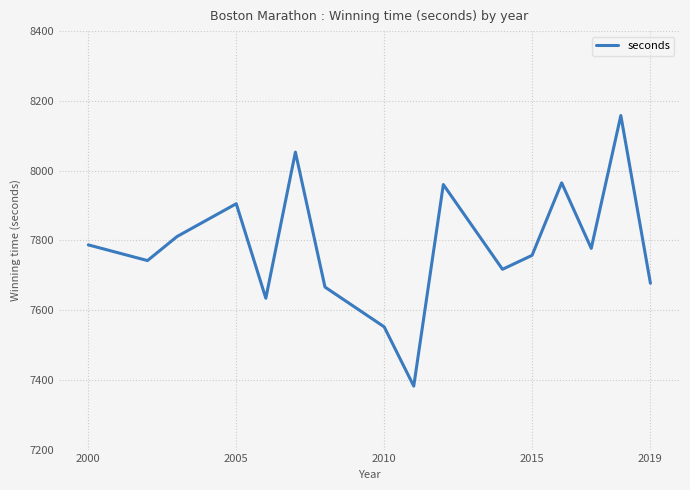

What is the maximum value shown in the chart?

8158